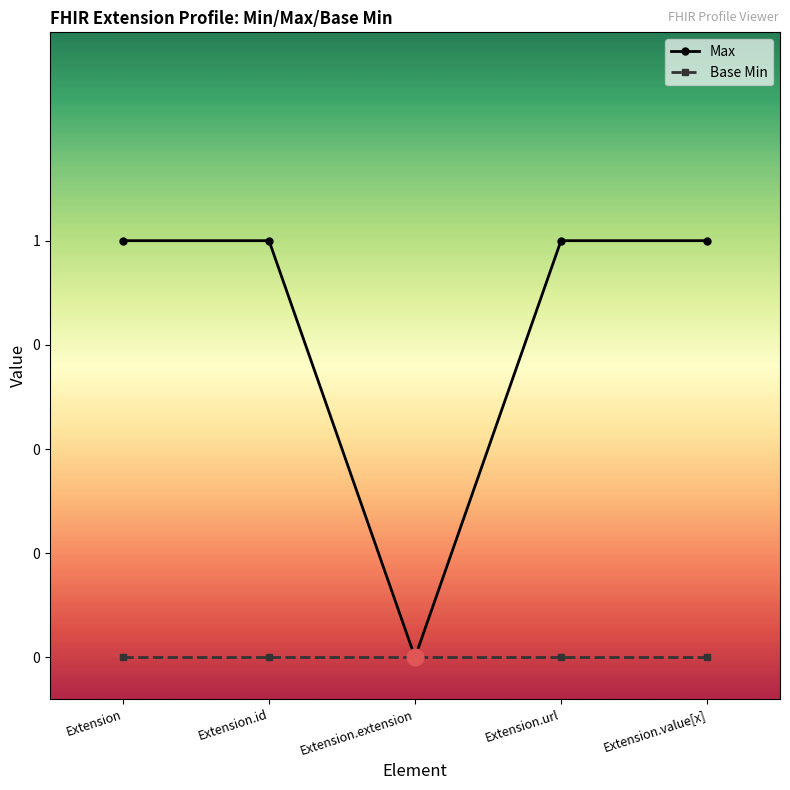

Does the chart display data point markers on the line(s)?

Yes